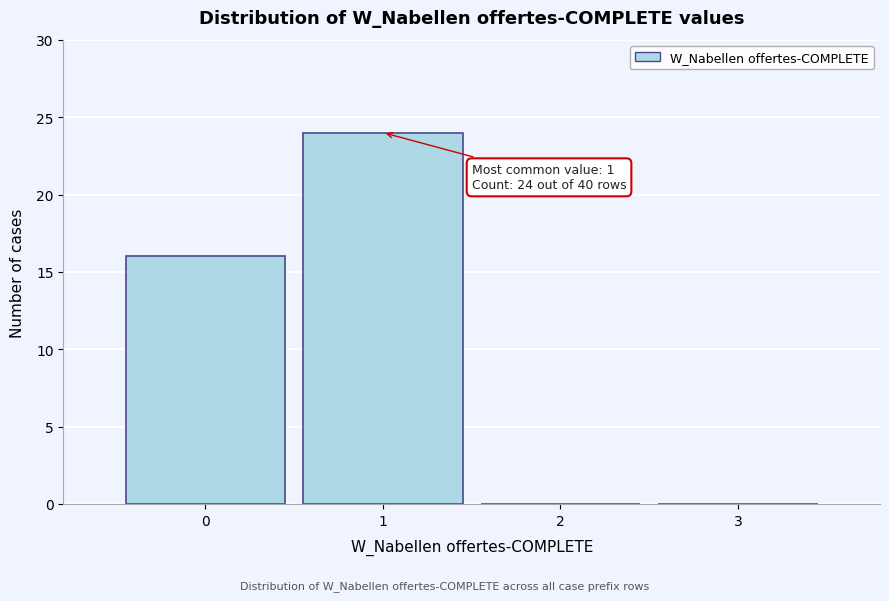

Over which range of the x-axis is the bar tallest?

0.5 to 1.5